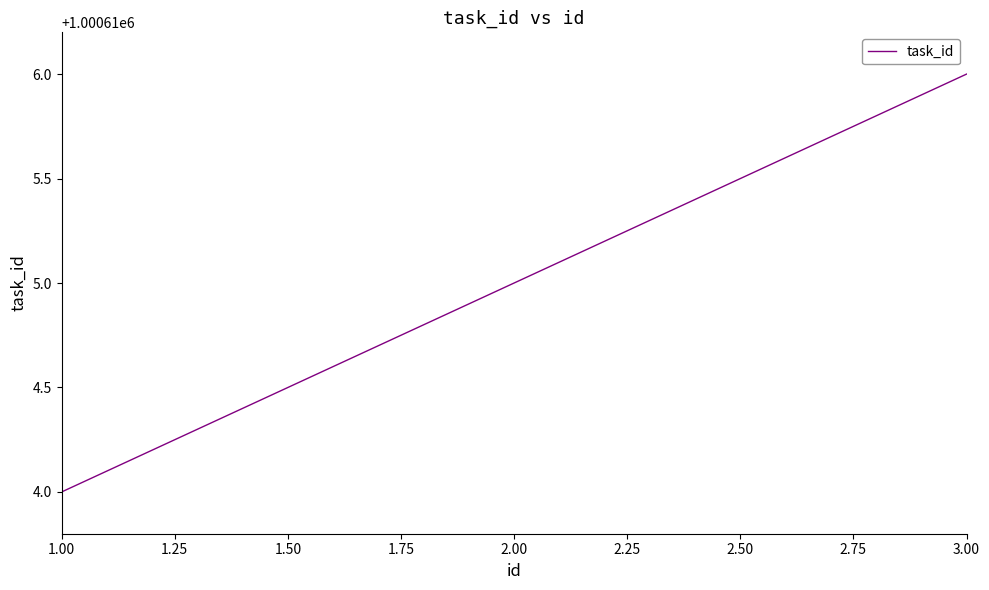

What is the difference between the maximum and second lowest values?

1